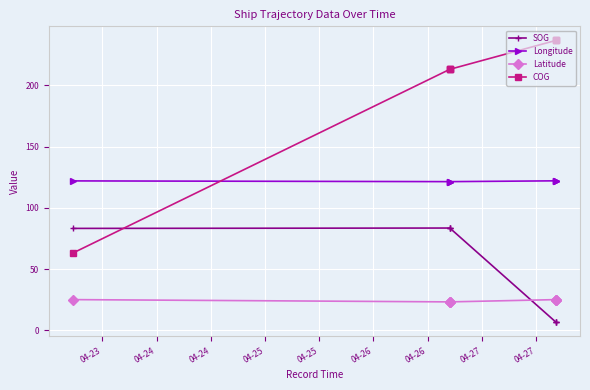

Which series changed the most between 04-23 and 04-24?

COG